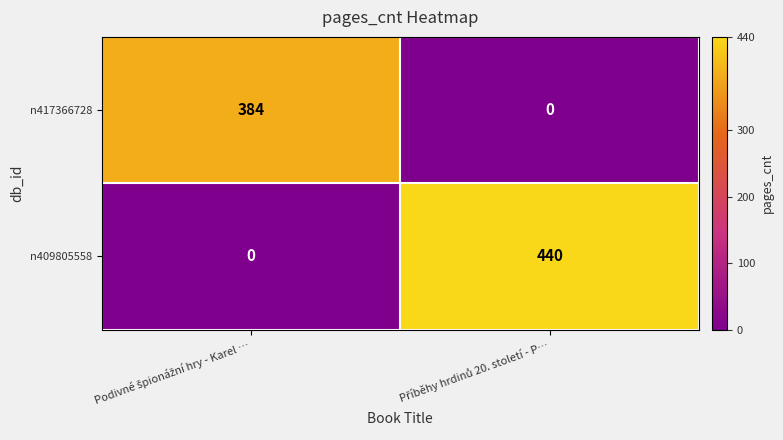

Which series has the largest range (max minus min)?

n409805558